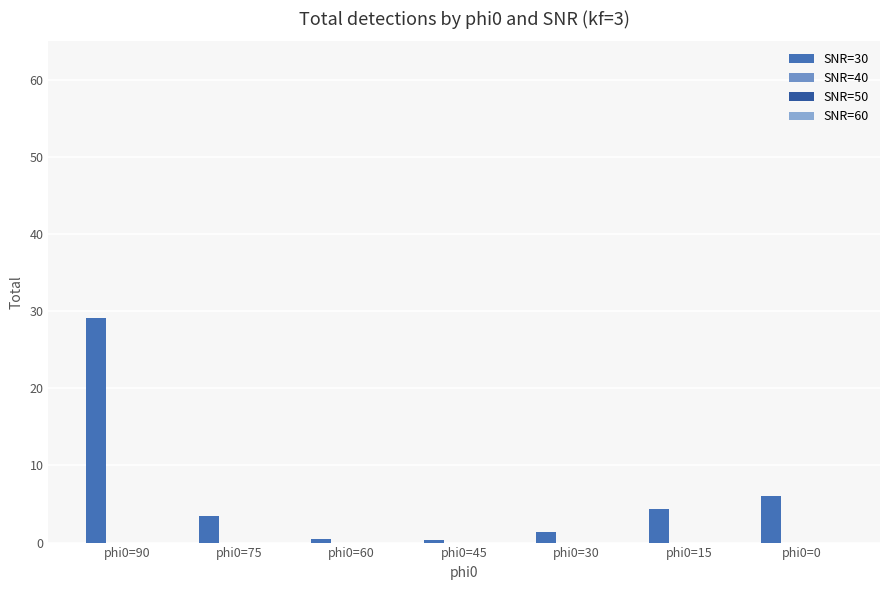

Reading left to right, extract all data points from this chart.

SNR=30: phi0=90=29.1	phi0=75=3.5	phi0=60=0.5	phi0=45=0.3	phi0=30=1.4	phi0=15=4.3	phi0=0=6.0
SNR=40: phi0=90=0.0	phi0=75=0.0	phi0=60=0.0	phi0=45=0.0	phi0=30=0.0	phi0=15=0.0	phi0=0=0.0
SNR=50: phi0=90=0.0	phi0=75=0.0	phi0=60=0.0	phi0=45=0.0	phi0=30=0.0	phi0=15=0.0	phi0=0=0.0
SNR=60: phi0=90=0.0	phi0=75=0.0	phi0=60=0.0	phi0=45=0.0	phi0=30=0.0	phi0=15=0.0	phi0=0=0.0